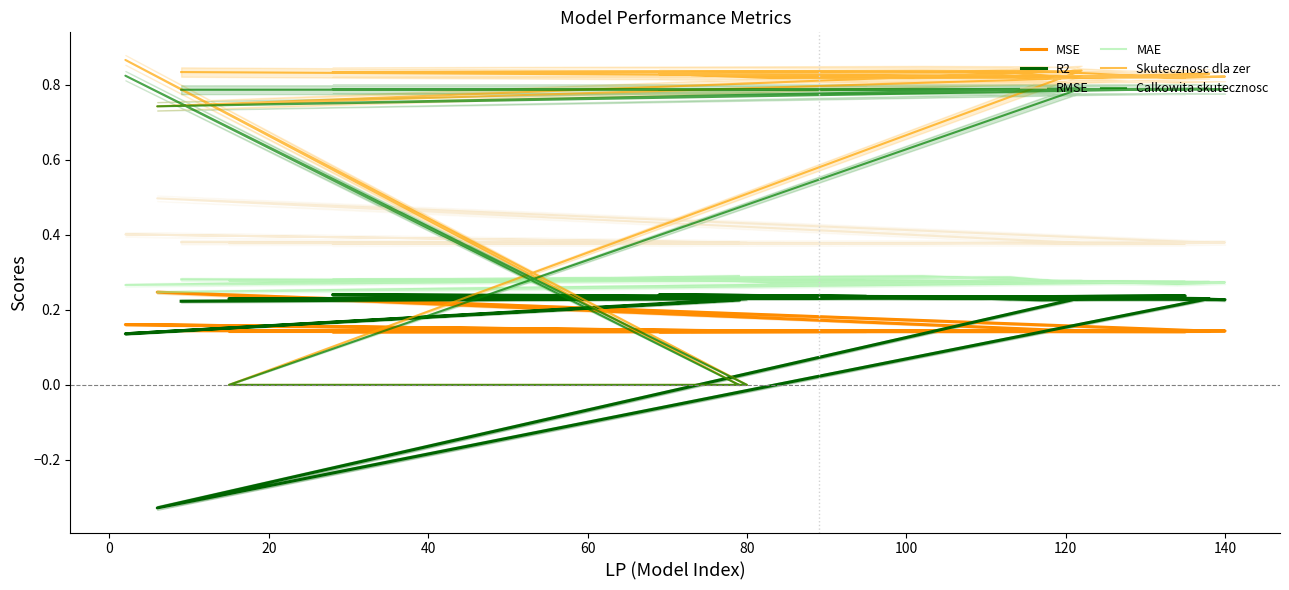

Which series has the largest total across all categories?

Skutecznosc dla zer